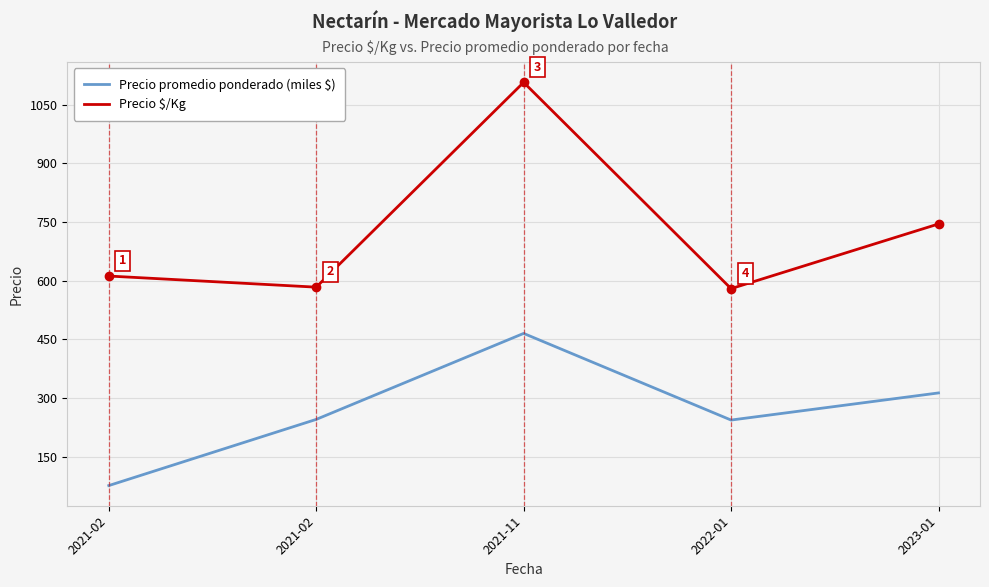

Does the chart have visible grid lines?

Yes